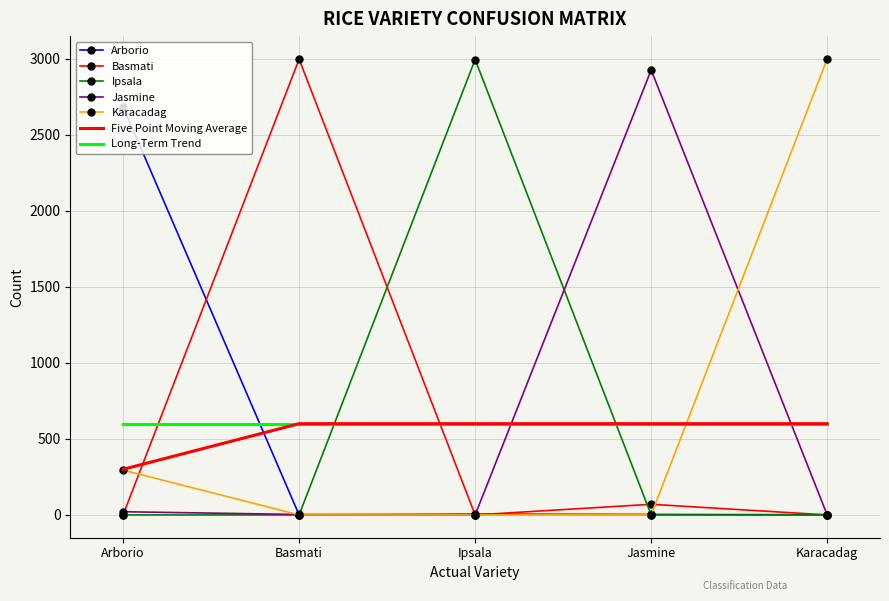

Between Arborio and Basmati, which series saw the biggest shift?

Basmati